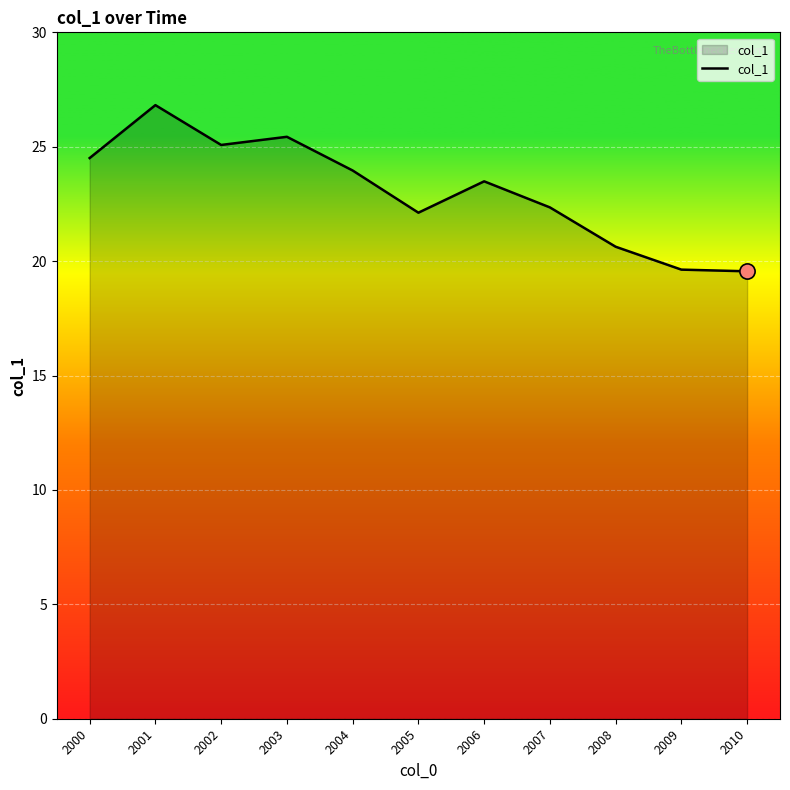

What is the change in value from 2003 to 2007?

-3.1